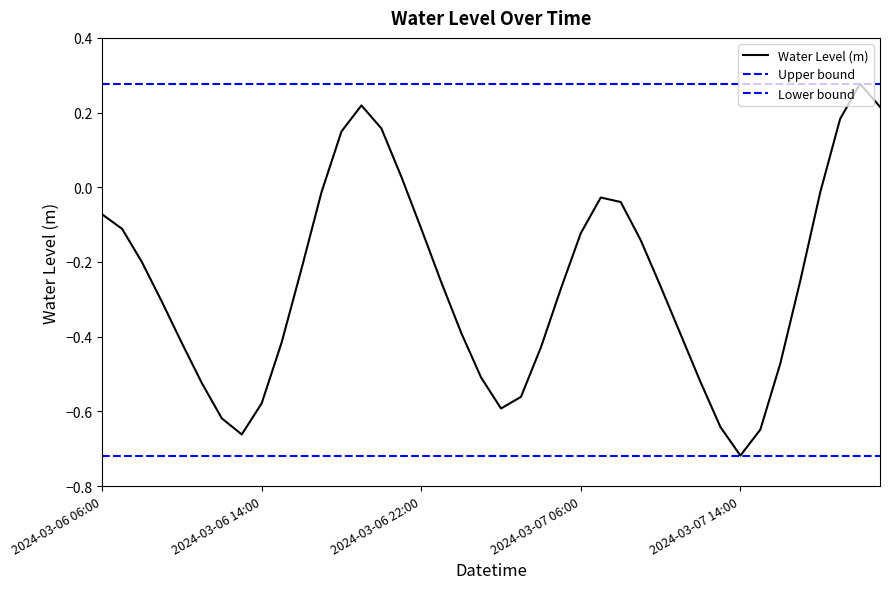

How many lines are shown in the chart?

1